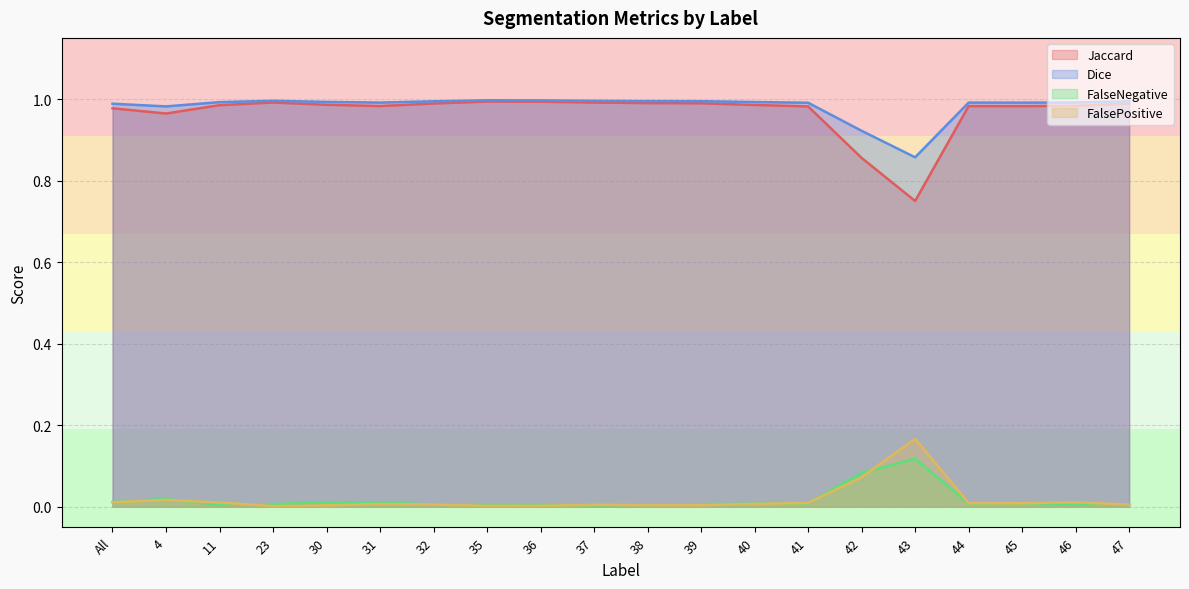

Which series changed the most between All and 30?

Jaccard